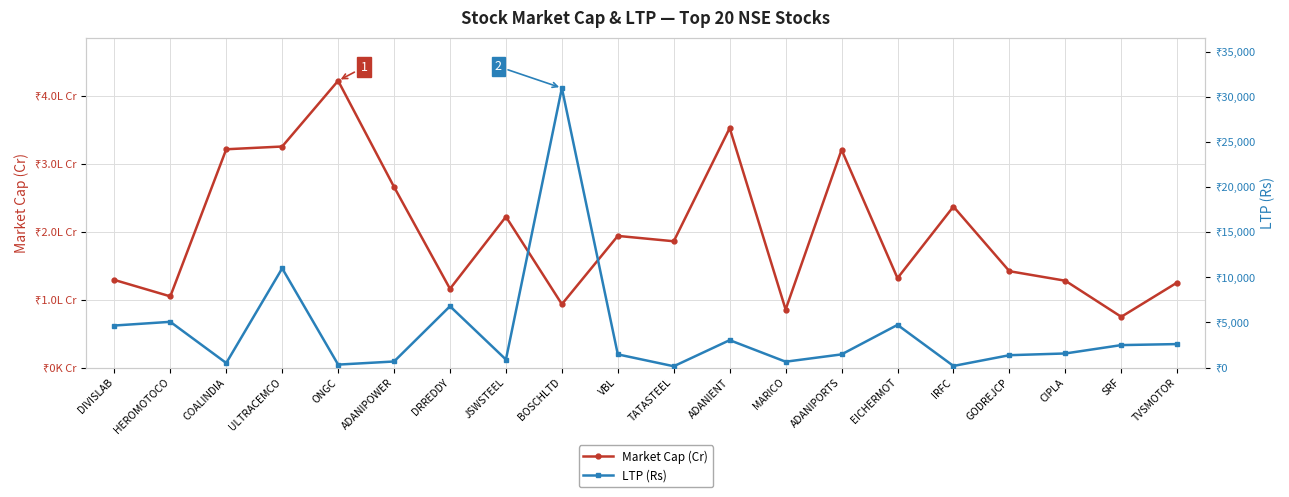

At which category does Market Cap (Cr) reach its first local peak?

ONGC